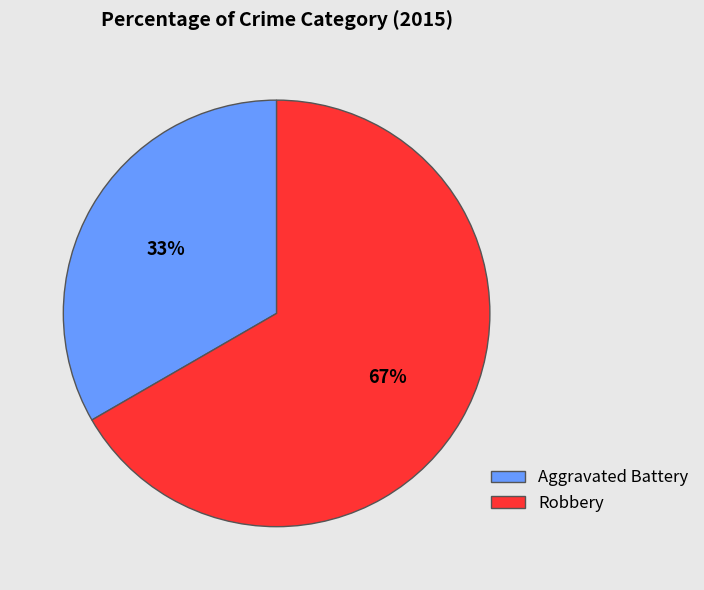

Combined, do Aggravated Battery and Robbery account for over 50%?

Yes